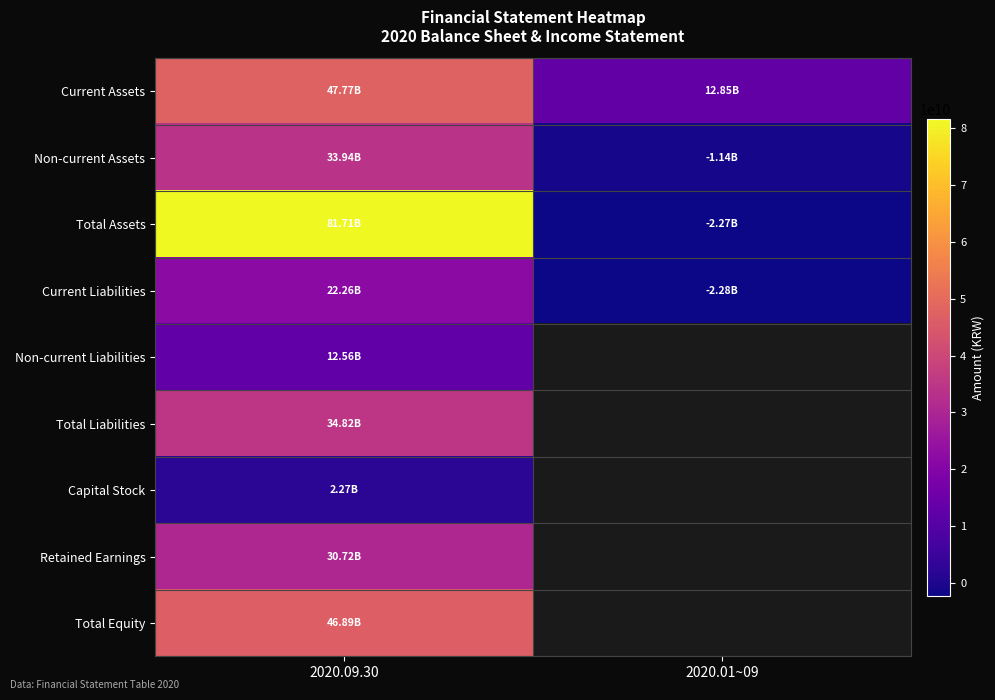

The value of Non-current Assets at 2020.01~09 is -1938411216.6. True or false?

False